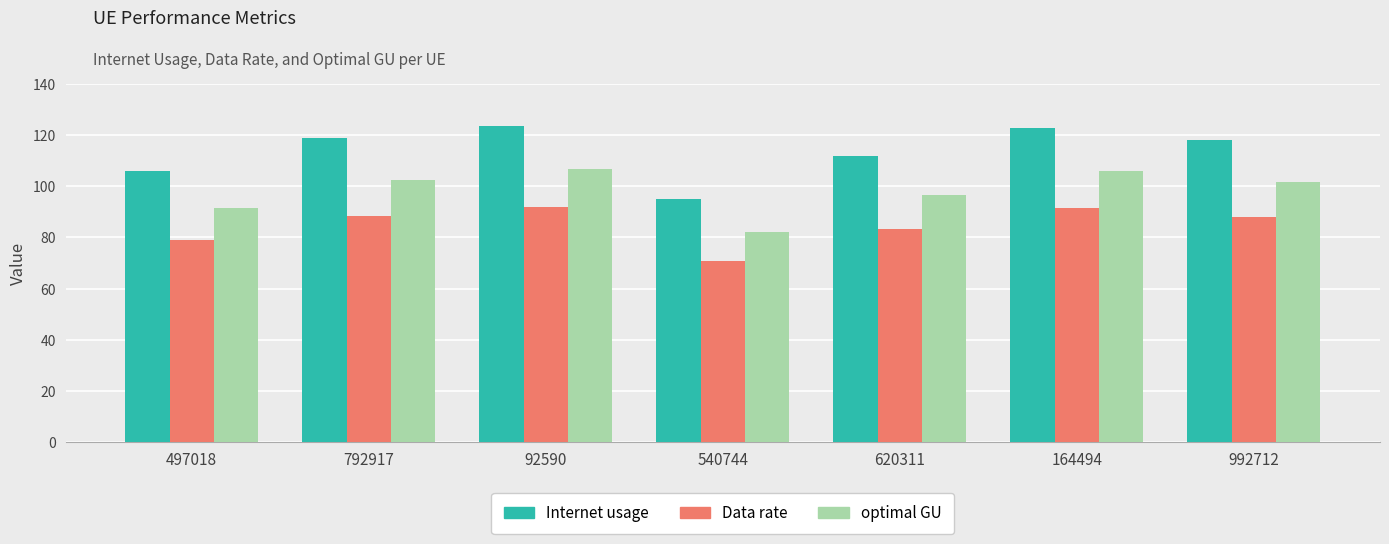

Which series changed the most between 497018 and 540744?

Internet usage